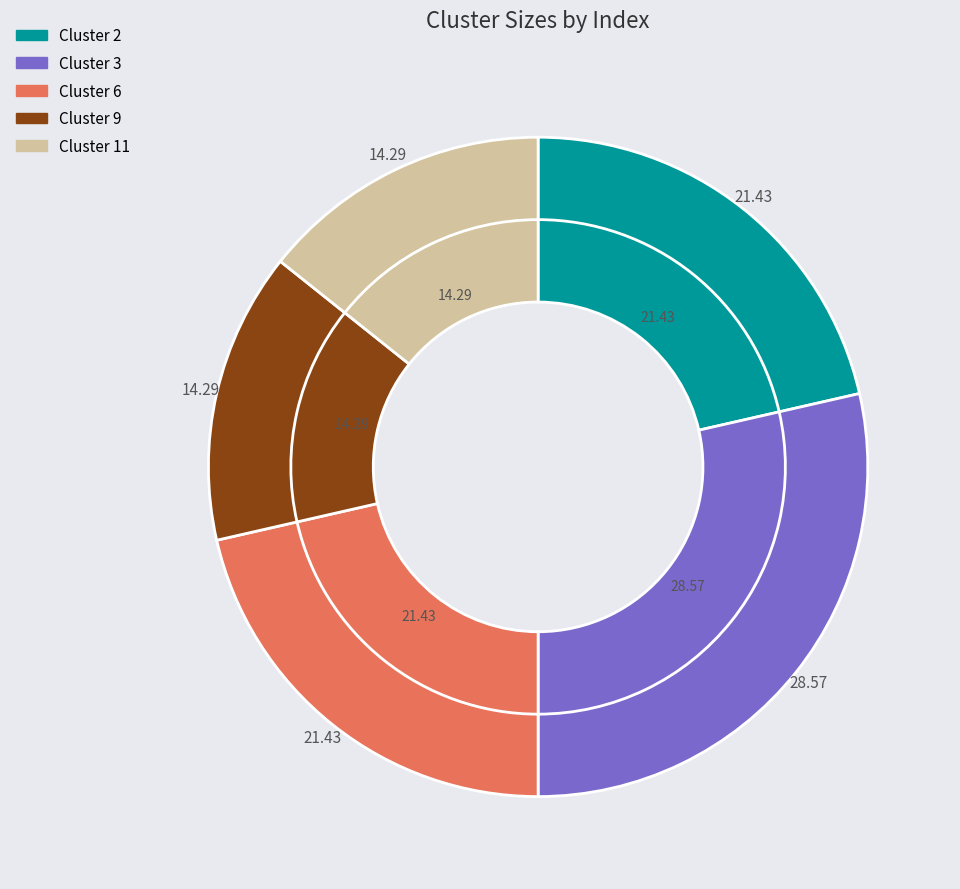

What percentage is the Cluster 11 slice, to the nearest percent?

14%